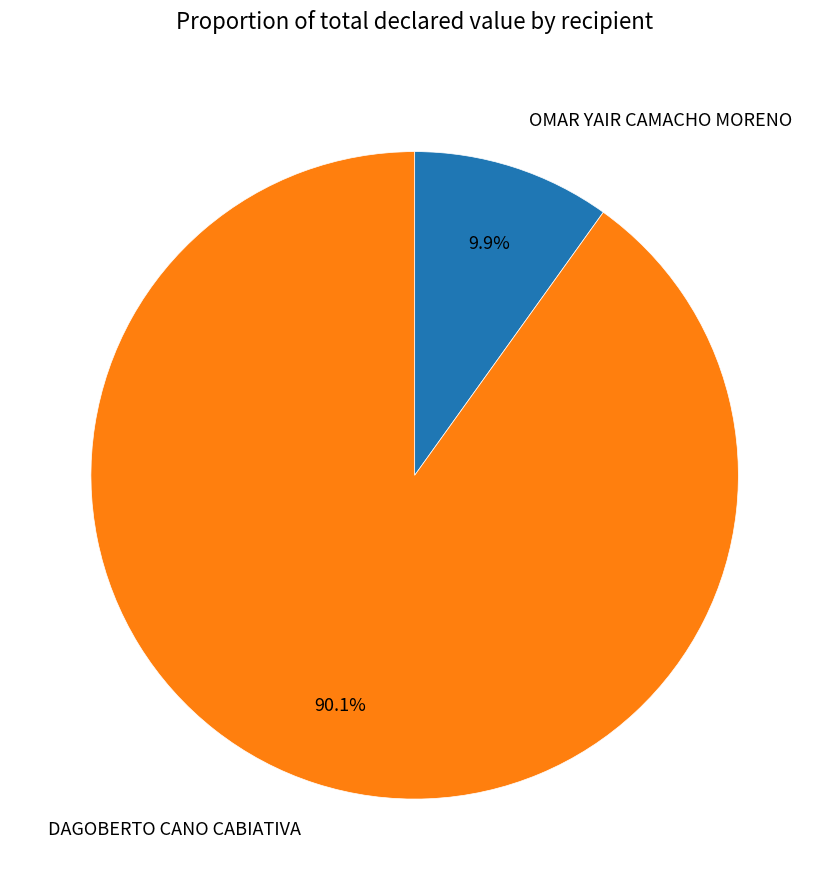

What is the ratio of the value at DAGOBERTO CANO CABIATIVA to the value at OMAR YAIR CAMACHO MORENO?

9.1